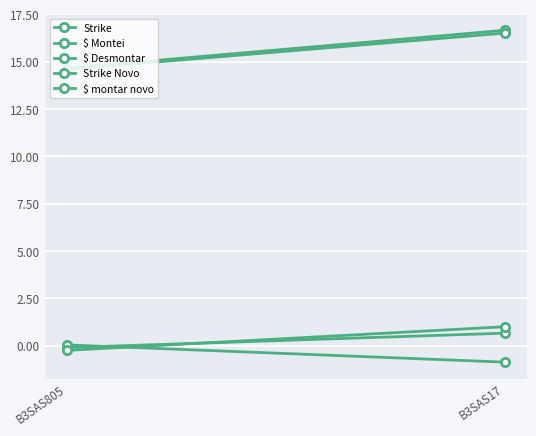

What is the sum of the Strike Novo values at B3SAS805 and B3SAS17?

31.1